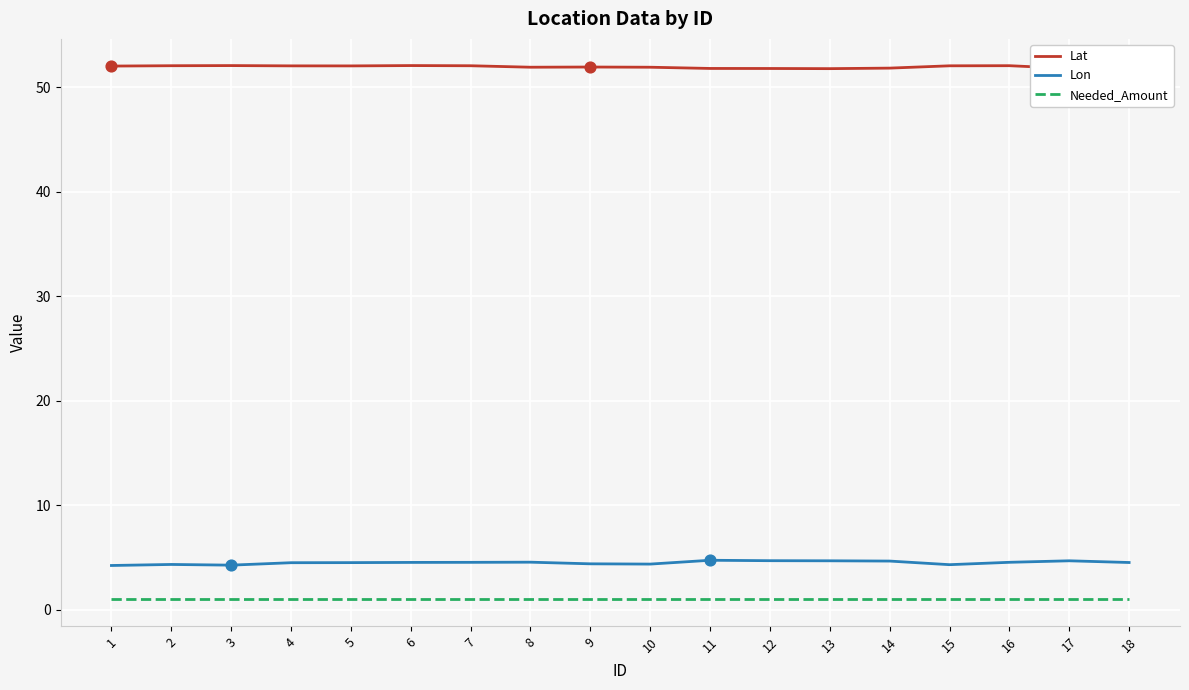

Is the value of Needed_Amount at 14 greater than the value of Lon at 4?

No